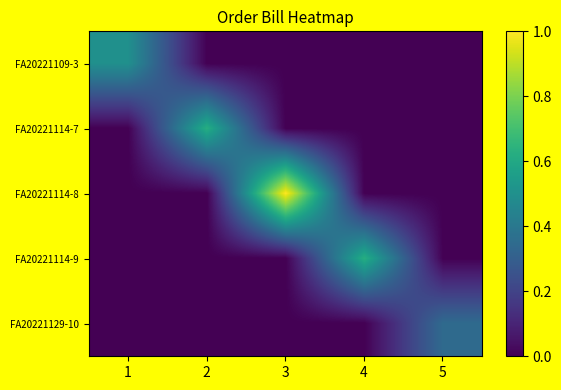

How many data points does each series have?

5